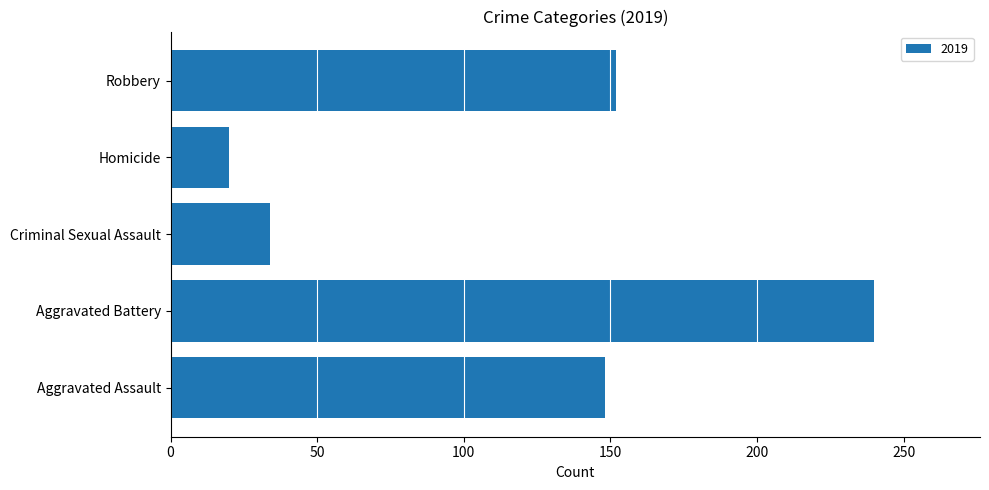

What is the sum of all values?

594